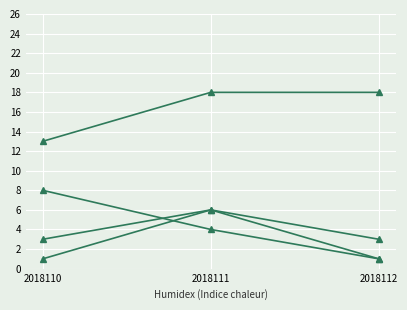

Reading left to right, extract all data points from this chart.

col_1: 2018110=3	2018111=6	2018112=1
col_2: 2018110=1	2018111=6	2018112=3
col_7: 2018110=8	2018111=4	2018112=1
col_4: 2018110=13	2018111=18	2018112=18